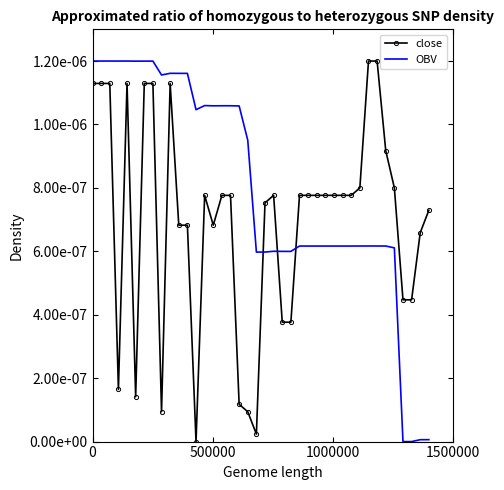

What are all the series names shown in the legend?

close, OBV